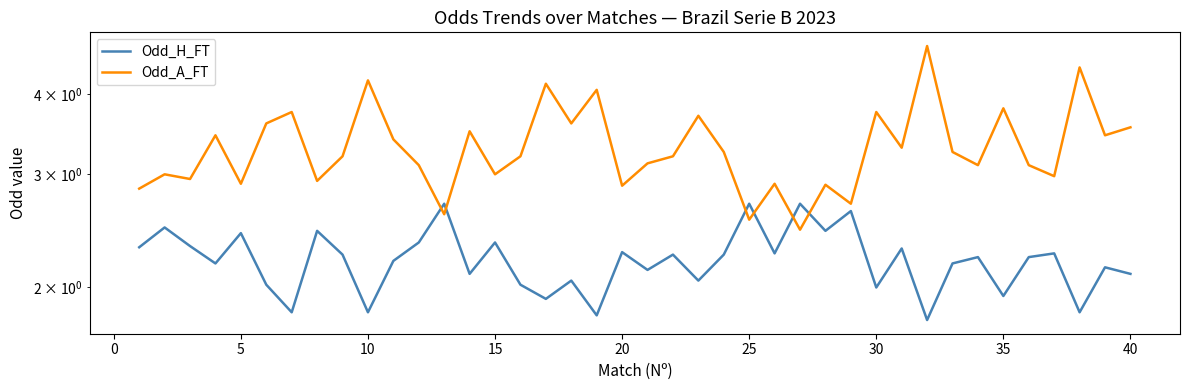

What is the minimum value shown in the chart?

1.8